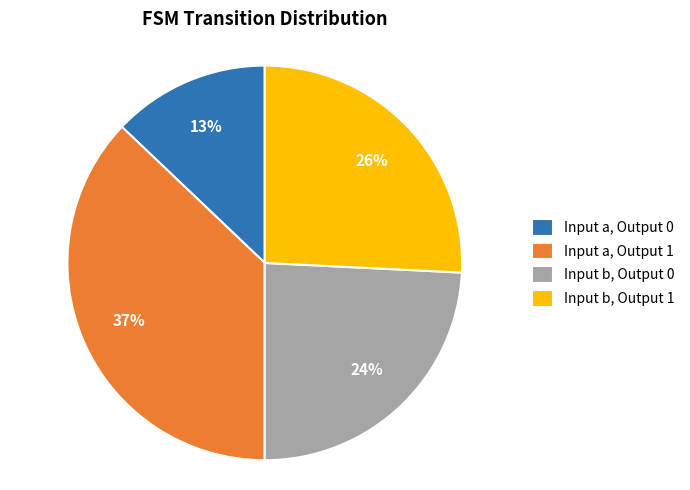

Which has a higher value, Input b, Output 1 or Input b, Output 0?

Input b, Output 1